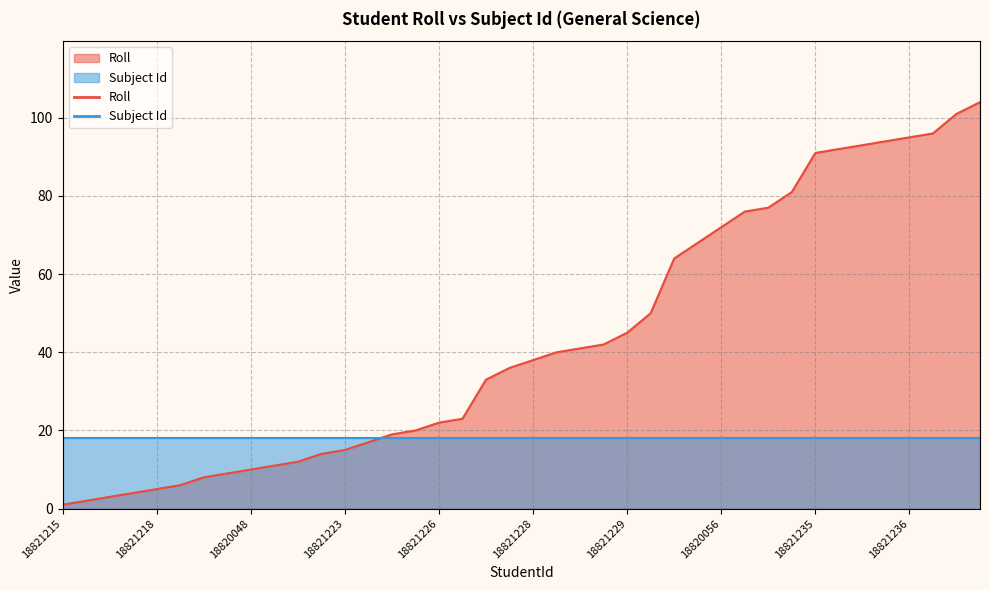

At which label does the data first exceed 38?

18820051